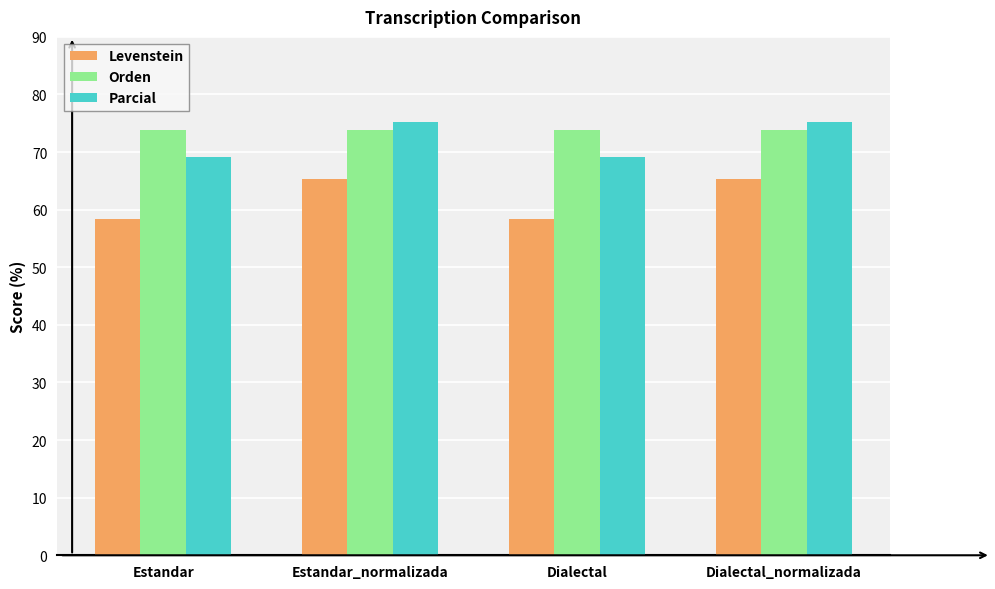

What is the value of the Orden bar at the 3rd from the left?

73.8